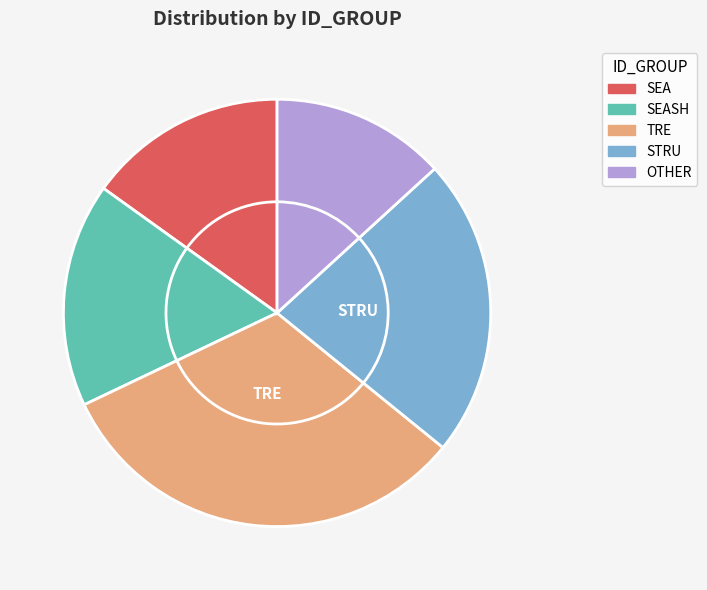

To the nearest percent, what is the difference between the largest and smallest slice percentages?

19%